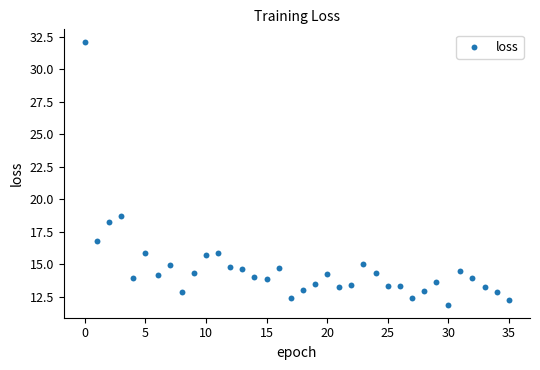

What is the range of Y values (max minus min)?

20.2